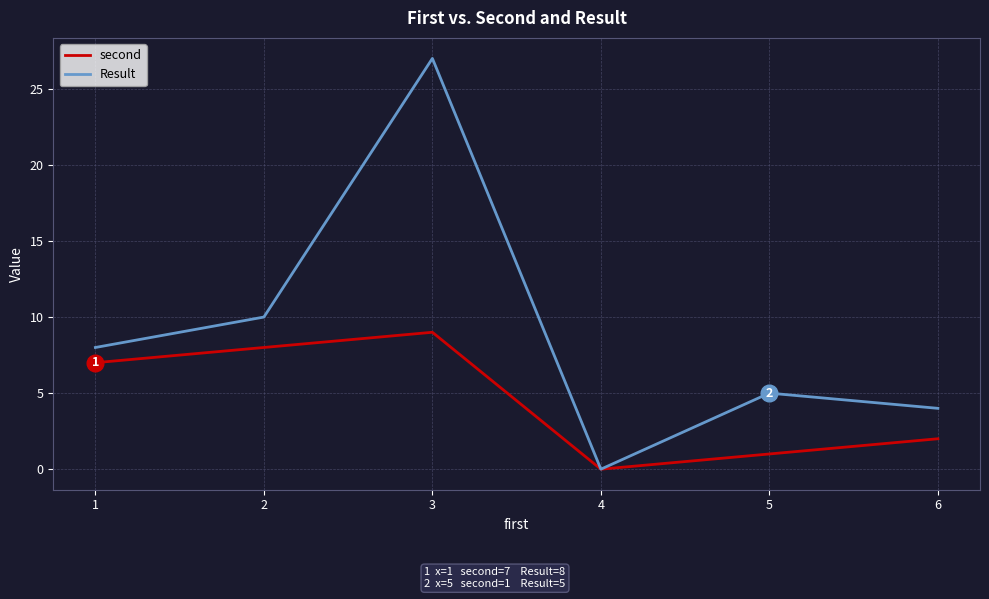

Which category has the lowest value across all series?

4